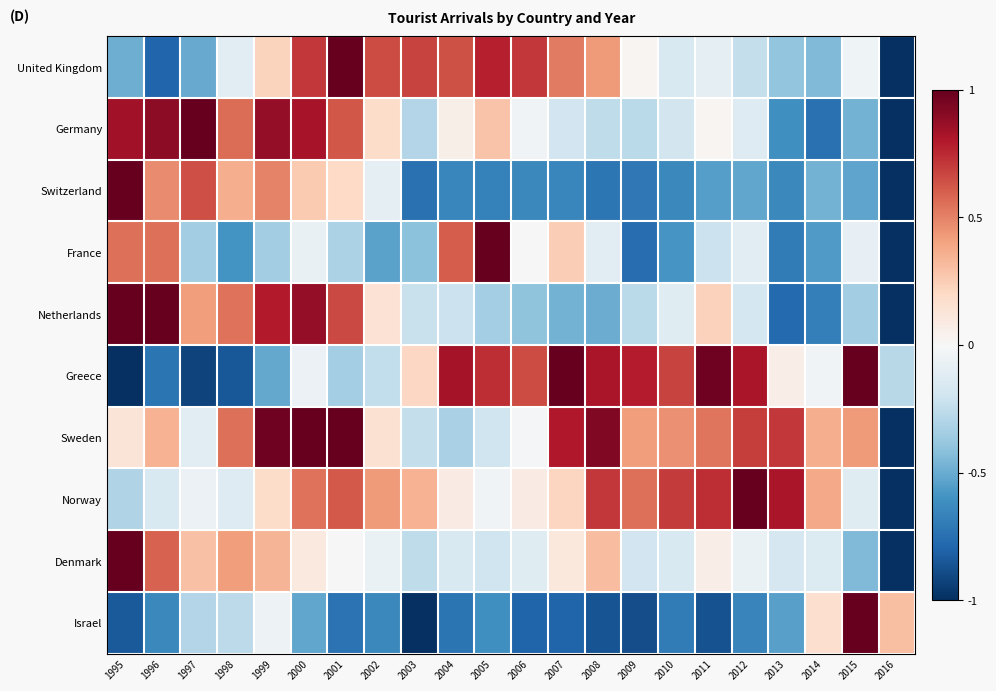

Which category has the highest value across all series?

2001